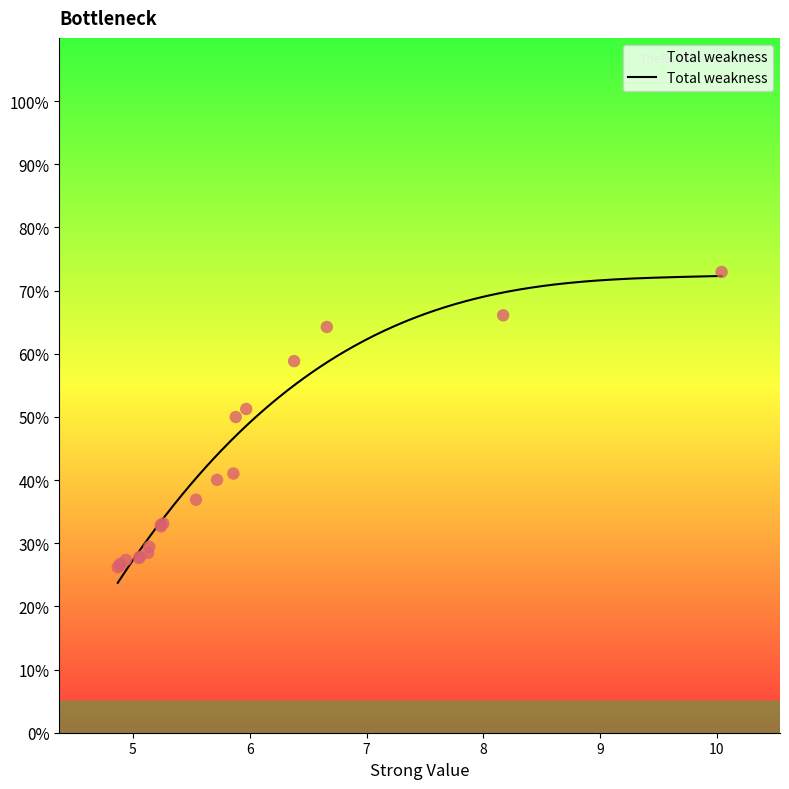

What is the minimum value for Total weakness?

23.7